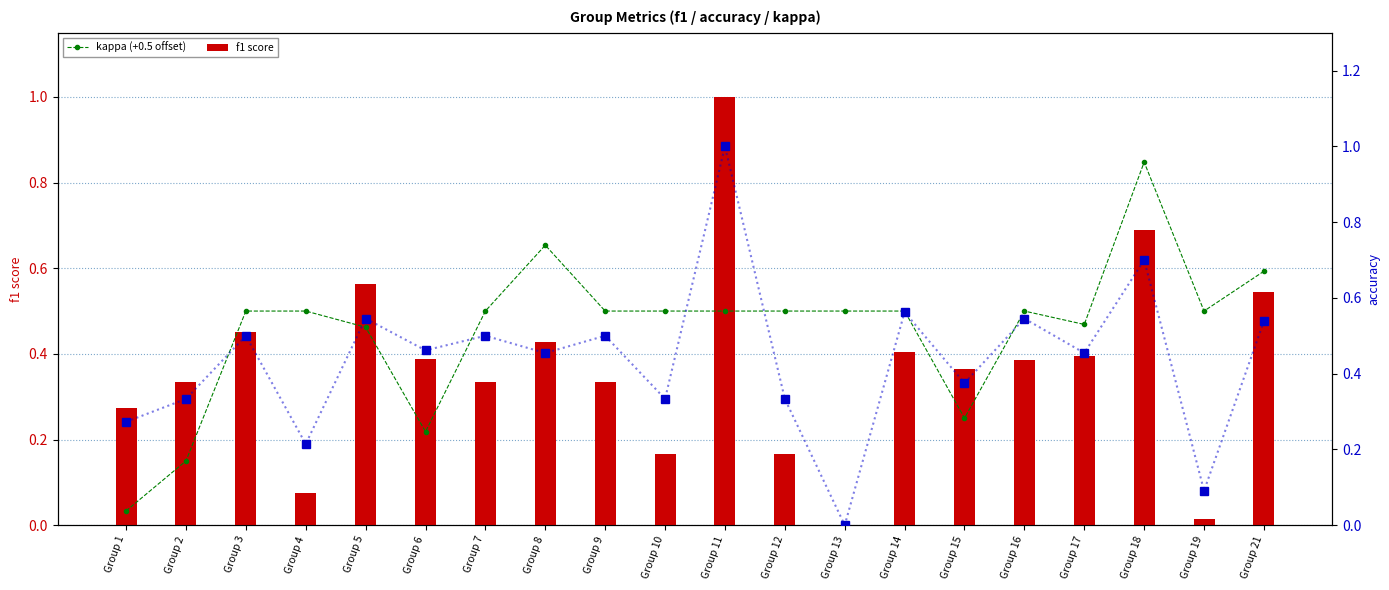

Rank the categories by accuracy value from lowest to highest.

Group 13, Group 19, Group 4, Group 1, Group 2, Group 10, Group 12, Group 15, Group 8, Group 17, Group 6, Group 3, Group 7, Group 9, Group 21, Group 5, Group 16, Group 14, Group 18, Group 11